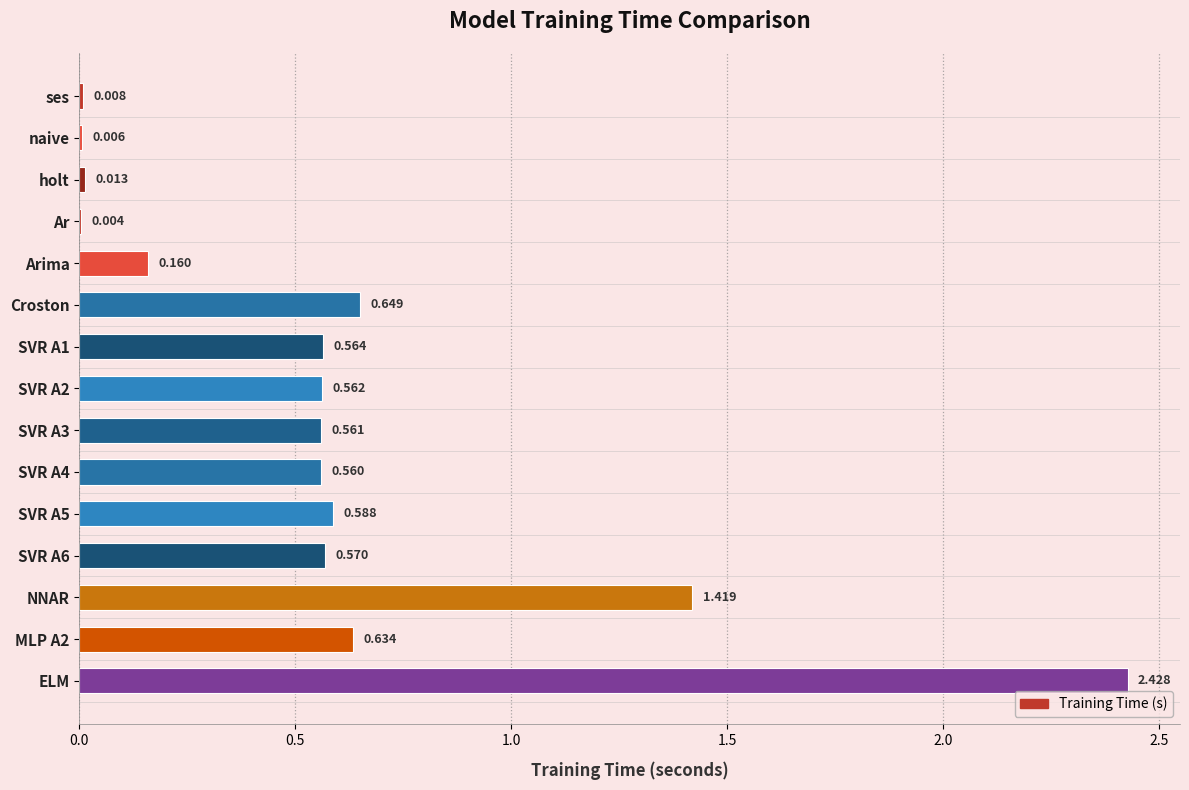

Which category has the highest value across all series?

ELM